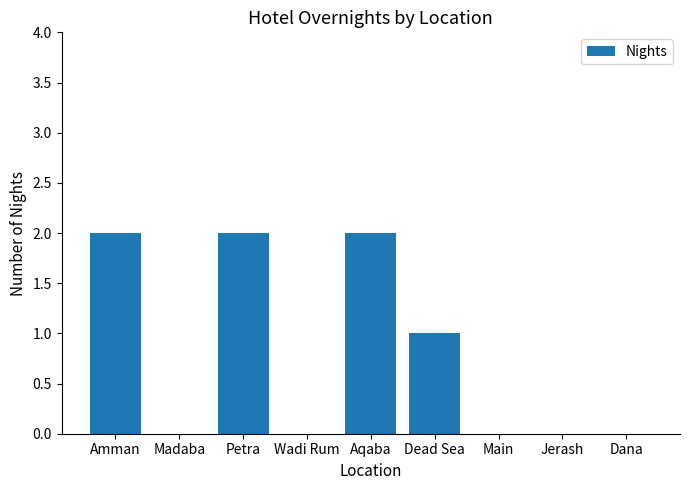

Is it true that the value at Jerash is 0?

True